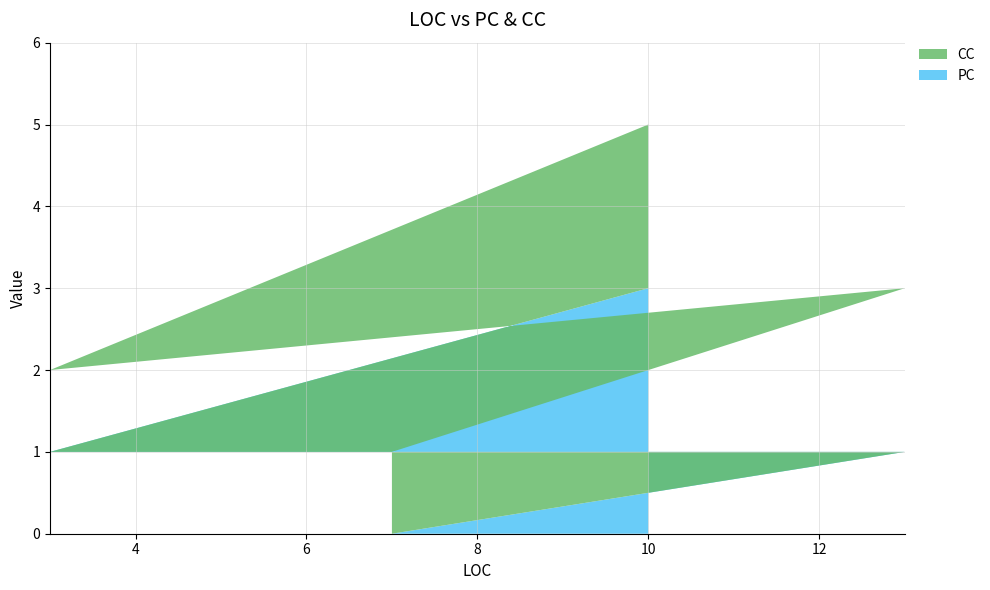

What is the maximum value for PC?

3